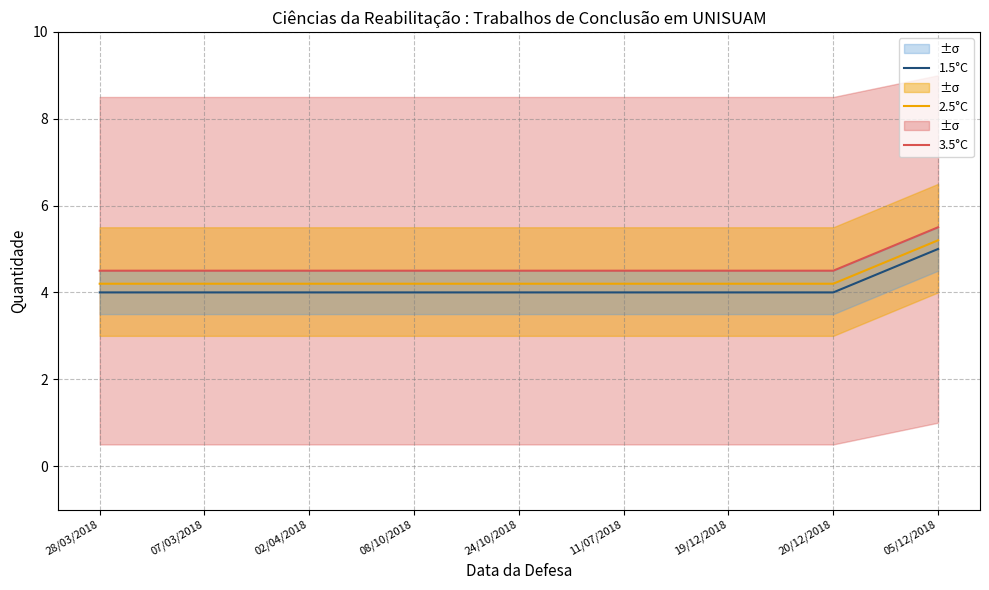

What is the sum of all 2.5°C values?

38.8